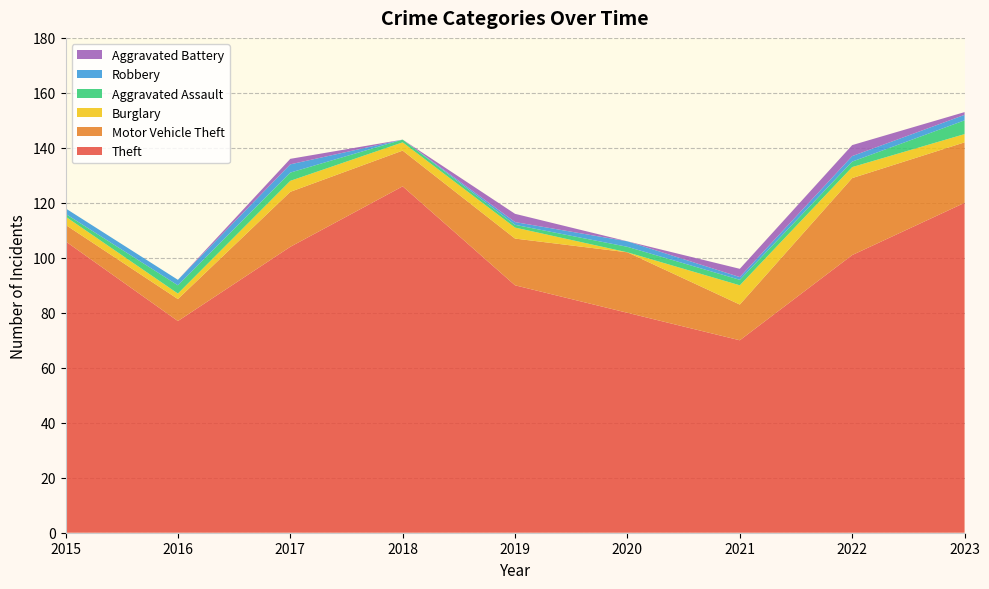

Reading left to right, extract all data points from this chart.

Theft: 2015=106	2016=77	2017=104	2018=126	2019=90	2020=80	2021=70	2022=101	2023=120
Motor Vehicle Theft: 2015=6	2016=8	2017=20	2018=13	2019=17	2020=22	2021=13	2022=28	2023=22
Burglary: 2015=3	2016=2	2017=4	2018=3	2019=4	2020=0	2021=7	2022=4	2023=3
Aggravated Assault: 2015=1	2016=3	2017=3	2018=1	2019=1	2020=2	2021=2	2022=2	2023=5
Robbery: 2015=2	2016=2	2017=3	2018=0	2019=1	2020=2	2021=1	2022=2	2023=2
Aggravated Battery: 2015=0	2016=0	2017=2	2018=0	2019=3	2020=0	2021=3	2022=4	2023=1